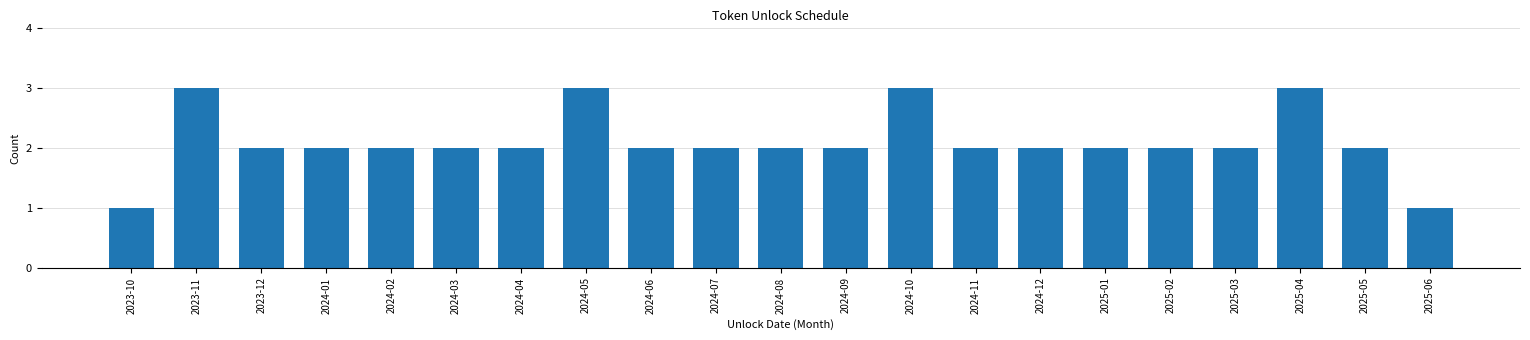

Reading right to left, list all the values displayed in this chart.

2025-06=1	2025-05=2	2025-04=3	2025-03=2	2025-02=2	2025-01=2	2024-12=2	2024-11=2	2024-10=3	2024-09=2	2024-08=2	2024-07=2	2024-06=2	2024-05=3	2024-04=2	2024-03=2	2024-02=2	2024-01=2	2023-12=2	2023-11=3	2023-10=1